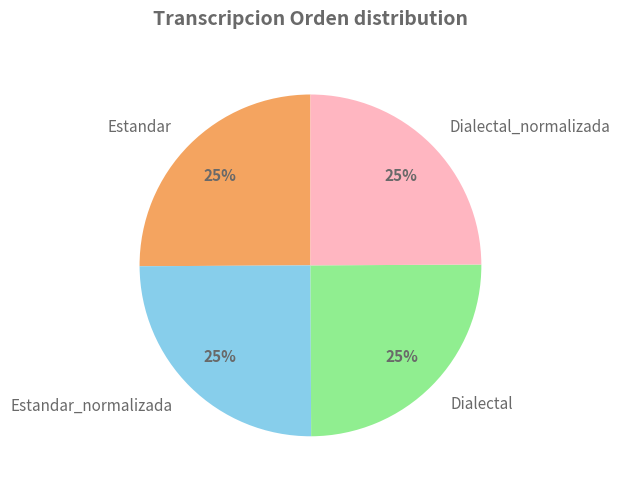

What percentage is the Estandar_normalizada slice, to the nearest percent?

25%